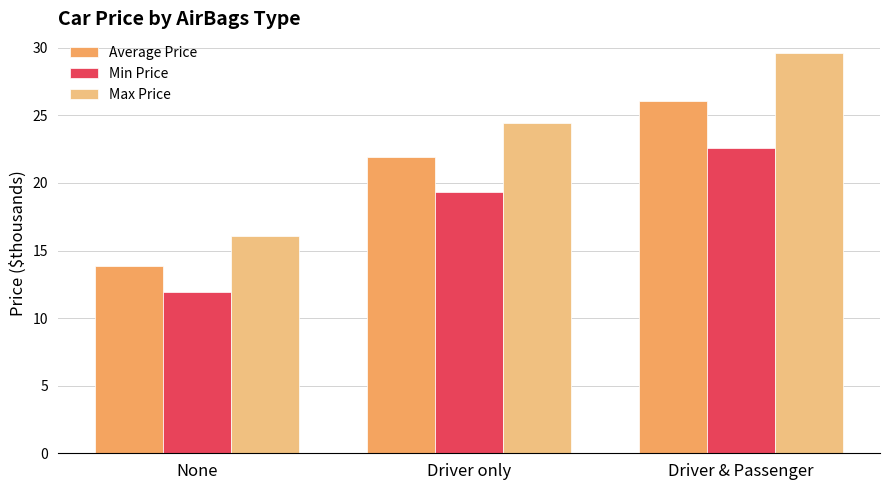

What is the label of the 3rd bar from the right?

None